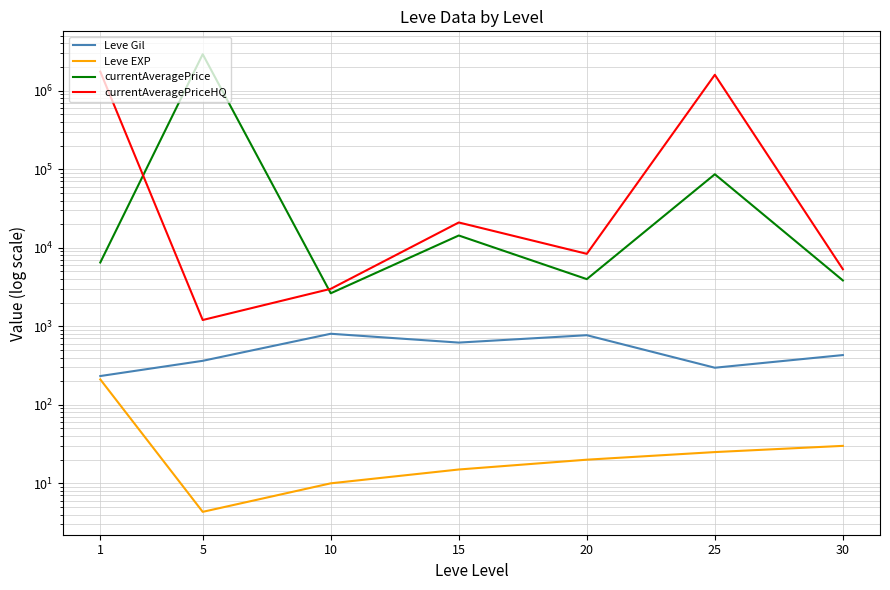

Is this an area chart (filled region under the line)?

No